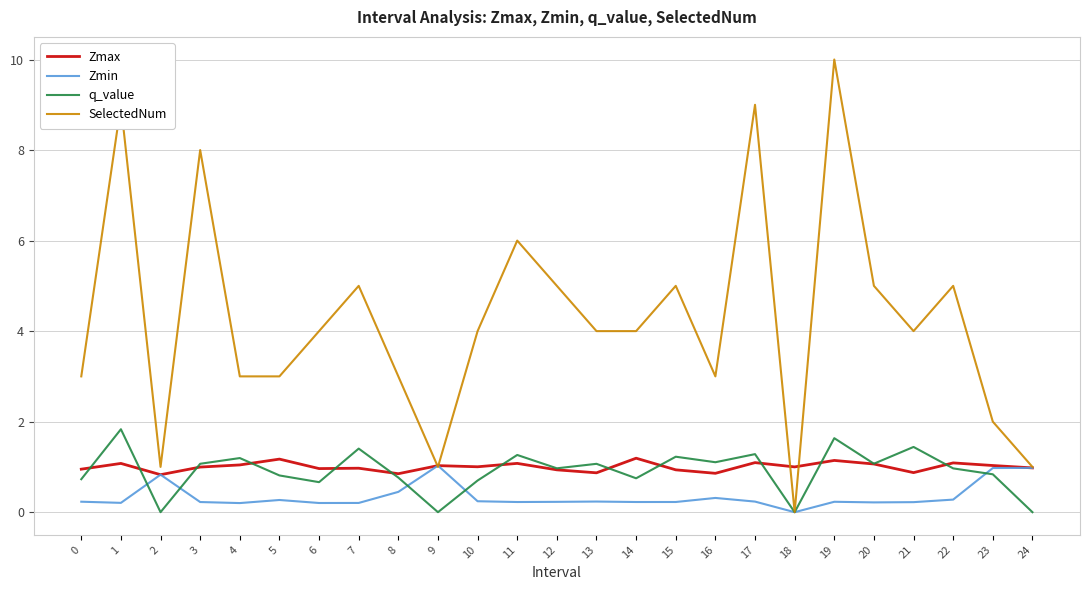

Is the value of q_value at 18 greater than the value of Zmin at 20?

No